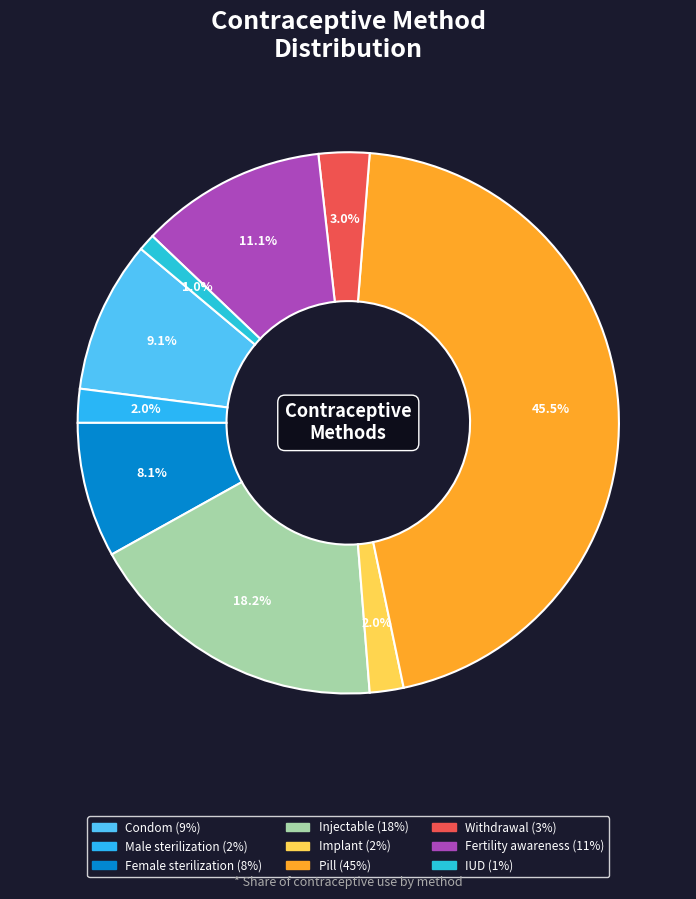

How many slices are in this pie chart?

9